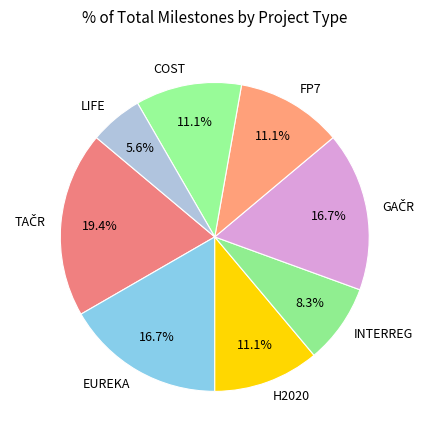

Is there a majority slice in this chart?

No